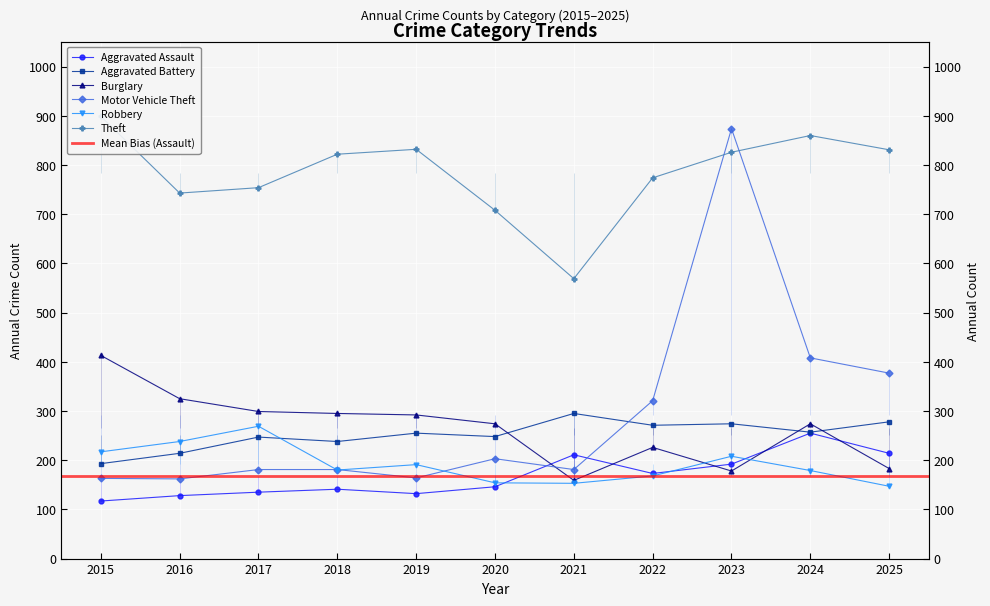

What is the total value across all series at 2019?

1866